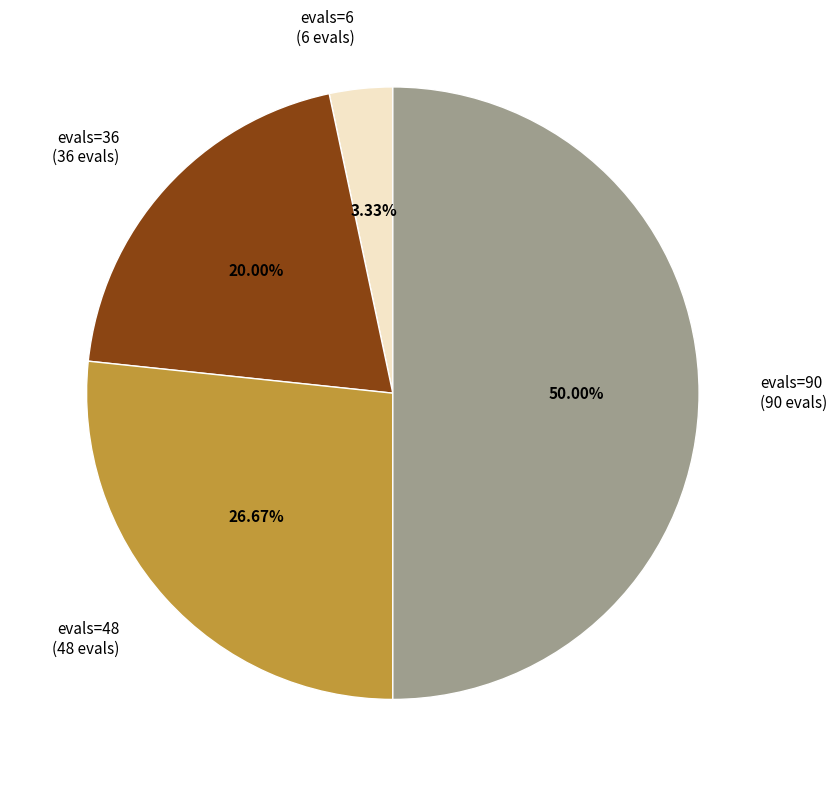

Rank the categories by value from lowest to highest.

evals=6 (6 evals), evals=36 (36 evals), evals=48 (48 evals), evals=90 (90 evals)